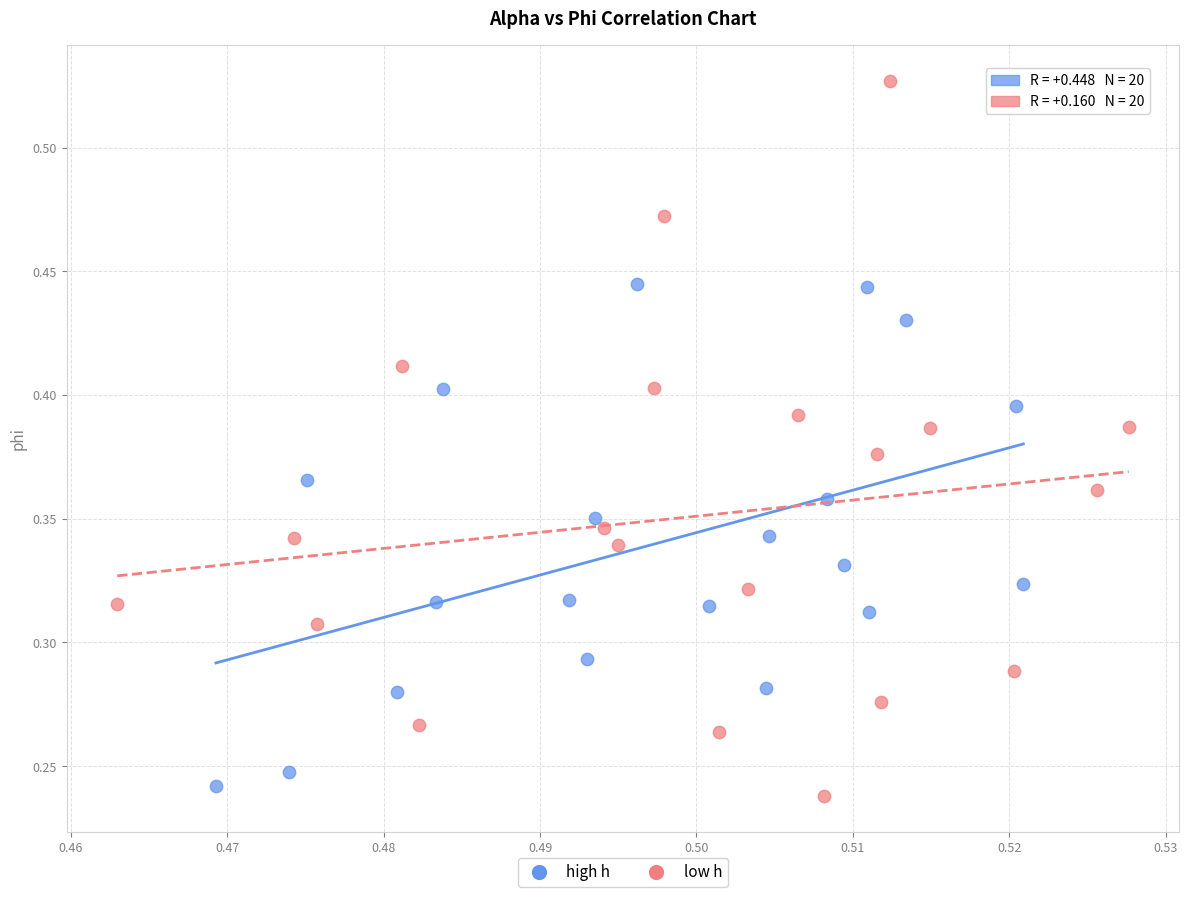

Which series has the largest Y range (max minus min)?

low h